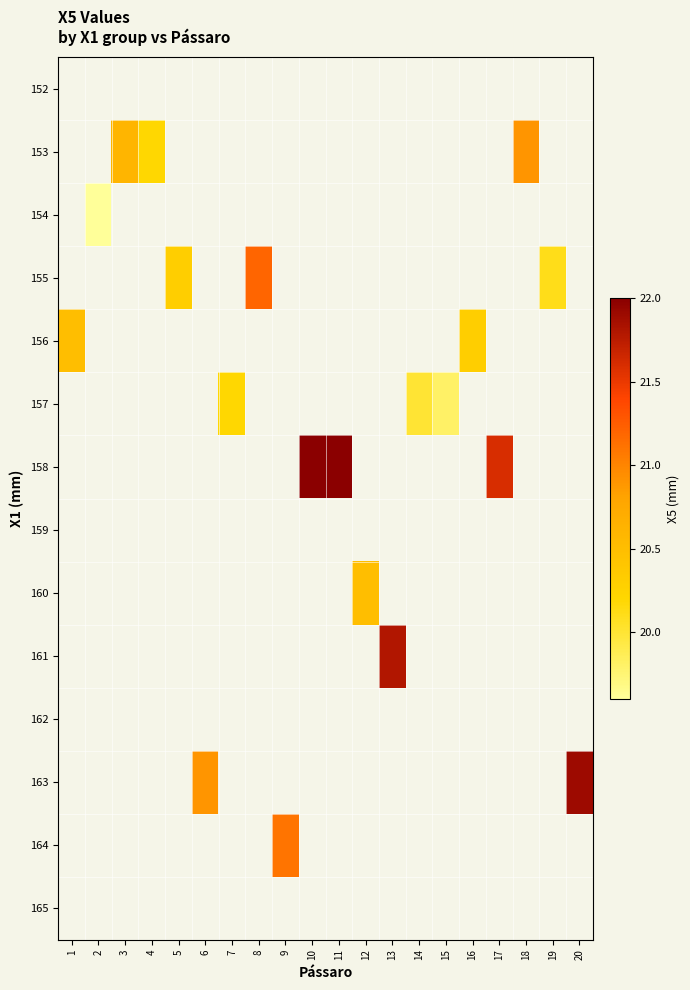

Which series has the largest range (max minus min)?

156